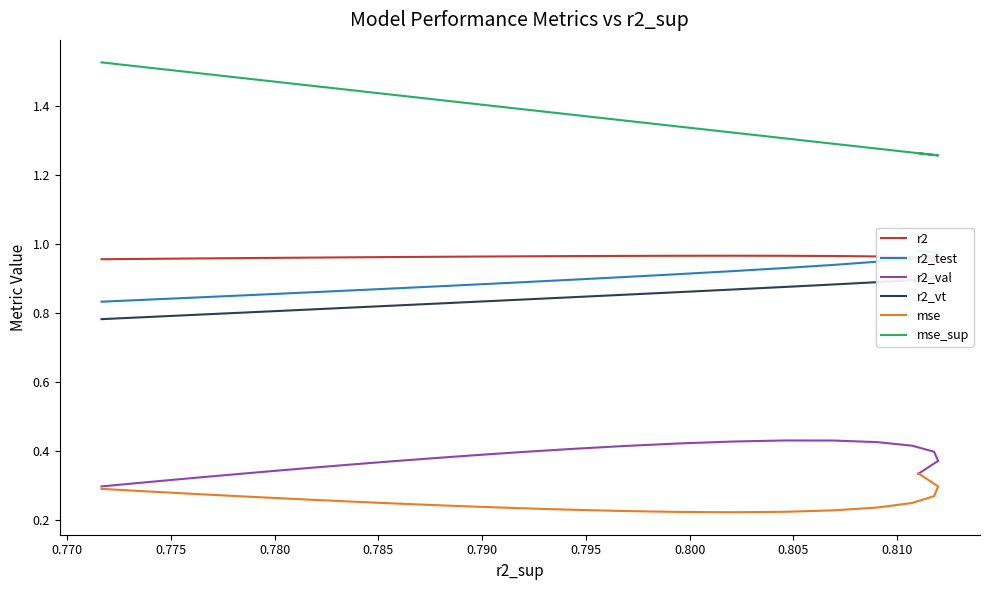

How many interior local valleys does the mse series have?

1